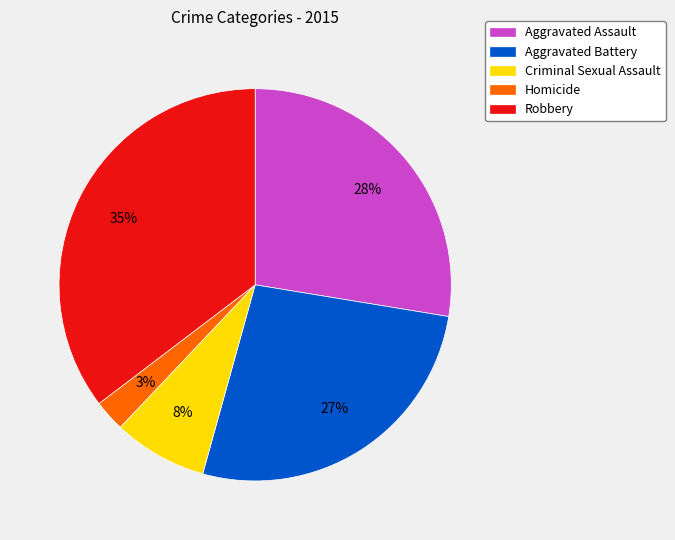

To the nearest percent, what is the difference between the Criminal Sexual Assault and Homicide slice percentages?

5%